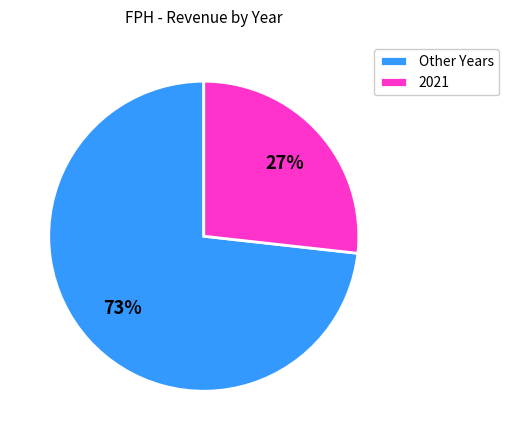

To the nearest percent, what portion does Other Years represent?

73%